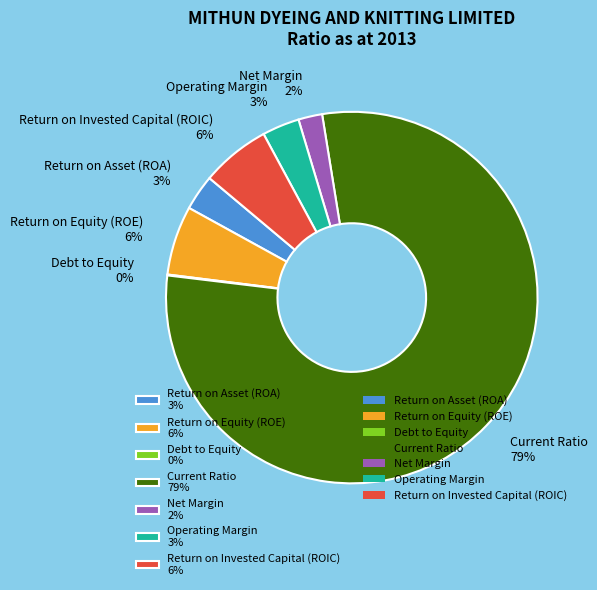

Which slice is the largest?

Current Ratio